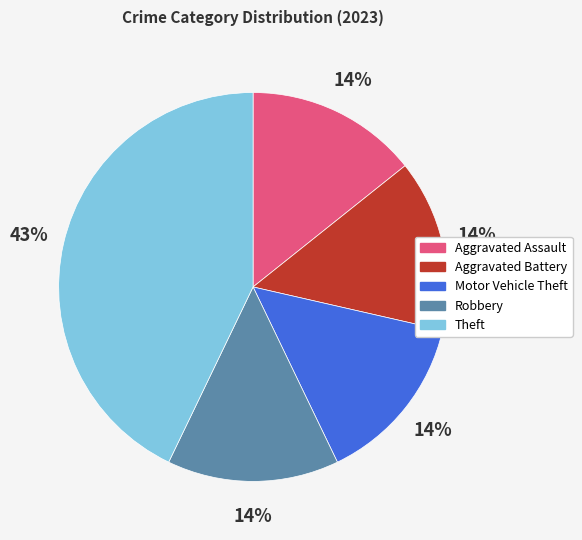

Is it true that Robbery is 7% of the pie?

False